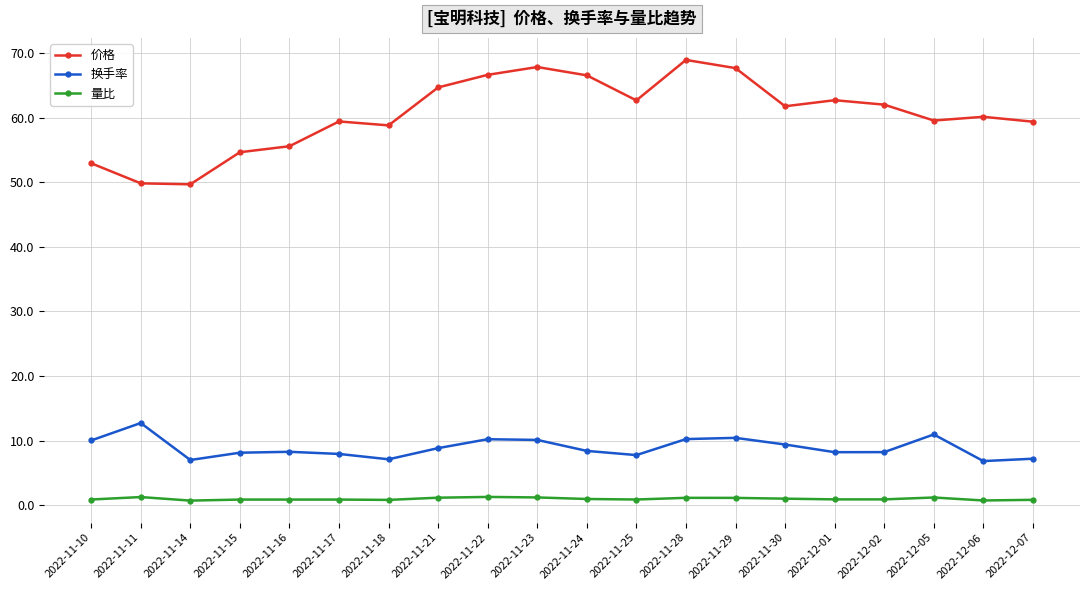

Rank the series at 2022-11-15 from lowest to highest value.

量比, 换手率, 价格